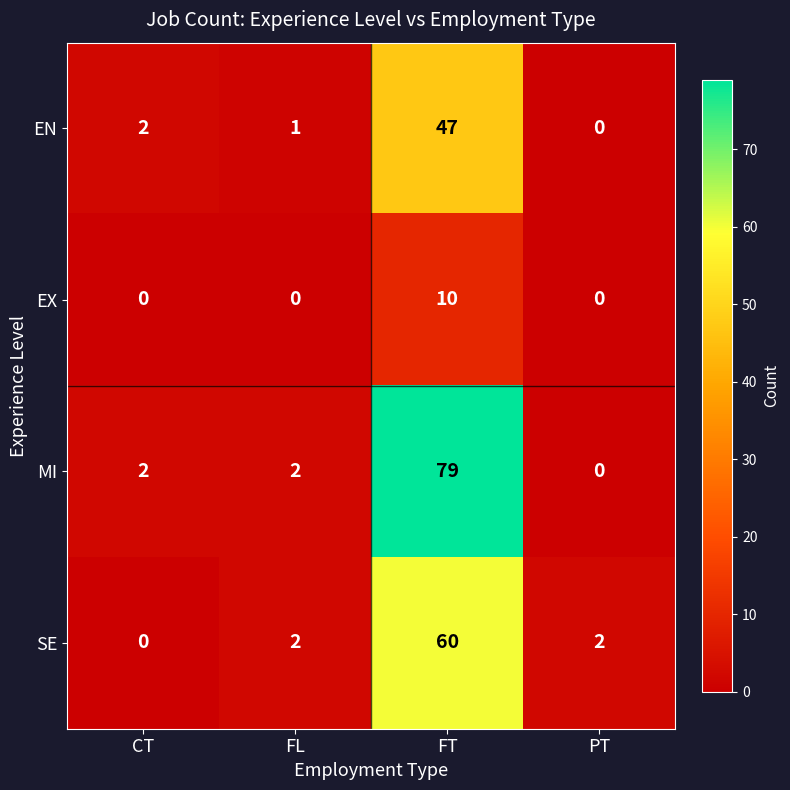

Rank the series by their maximum value, from highest to lowest.

MI, SE, EN, EX